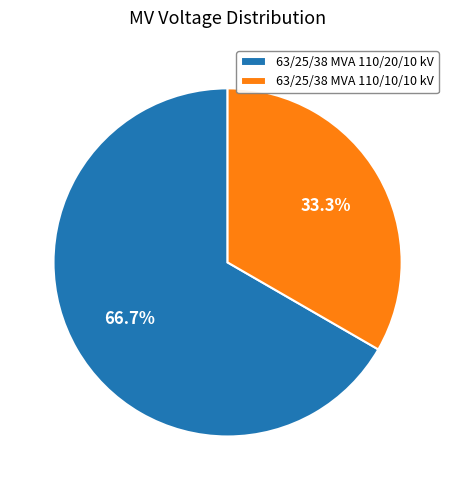

Which slice is the largest?

63/25/38 MVA 110/20/10 kV